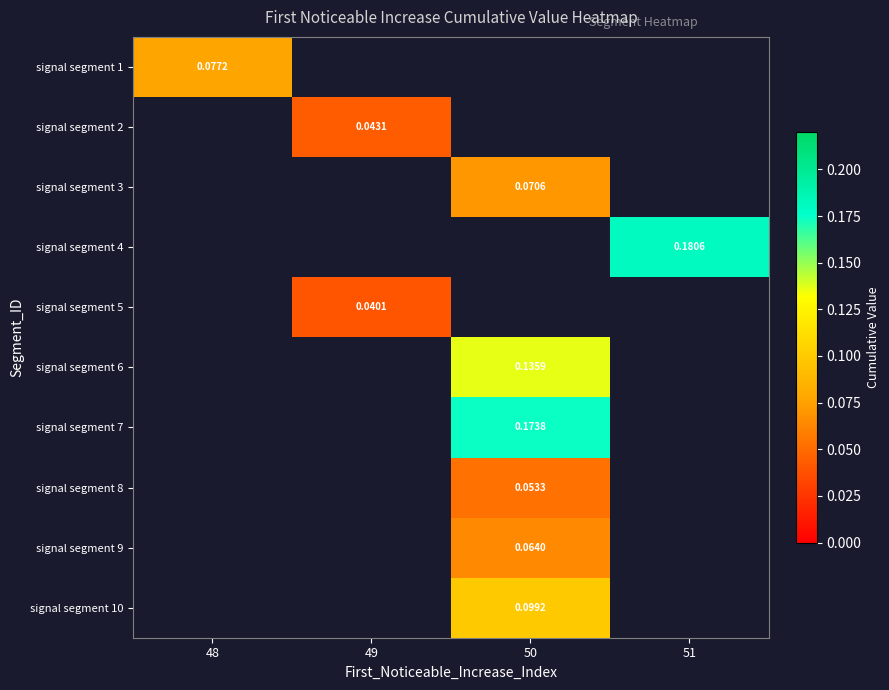

The signal segment 10 series shows 0.1 at 50. True or false?

True